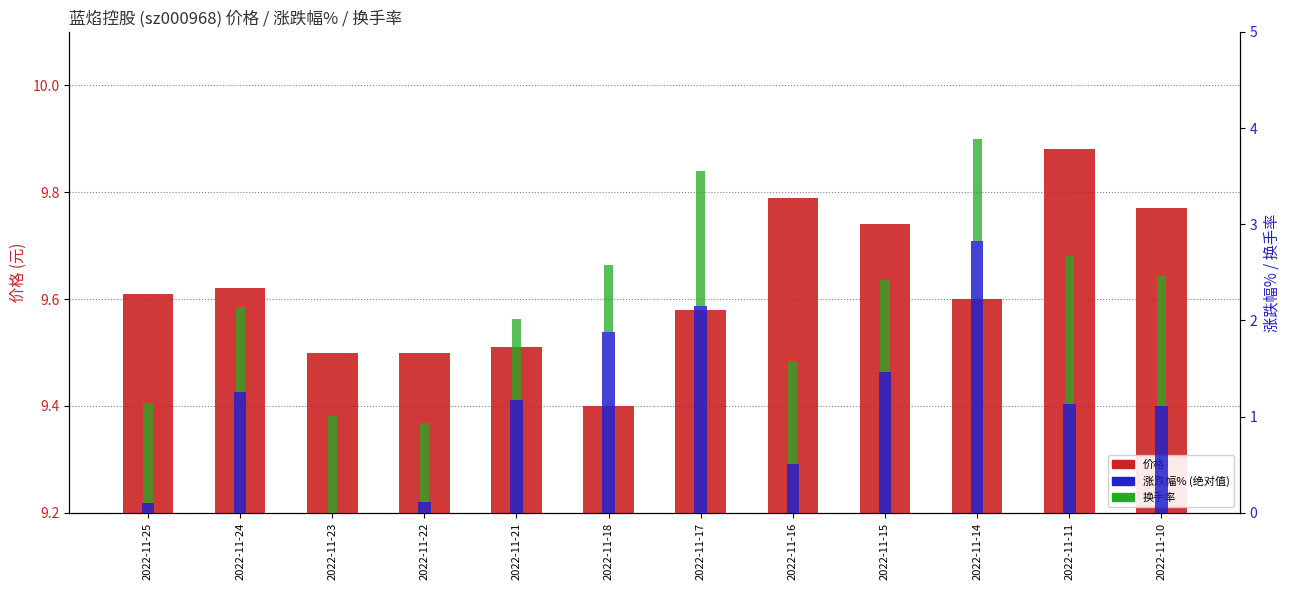

What is the value of the 换手率 bar at the 9th from the left?

1.0